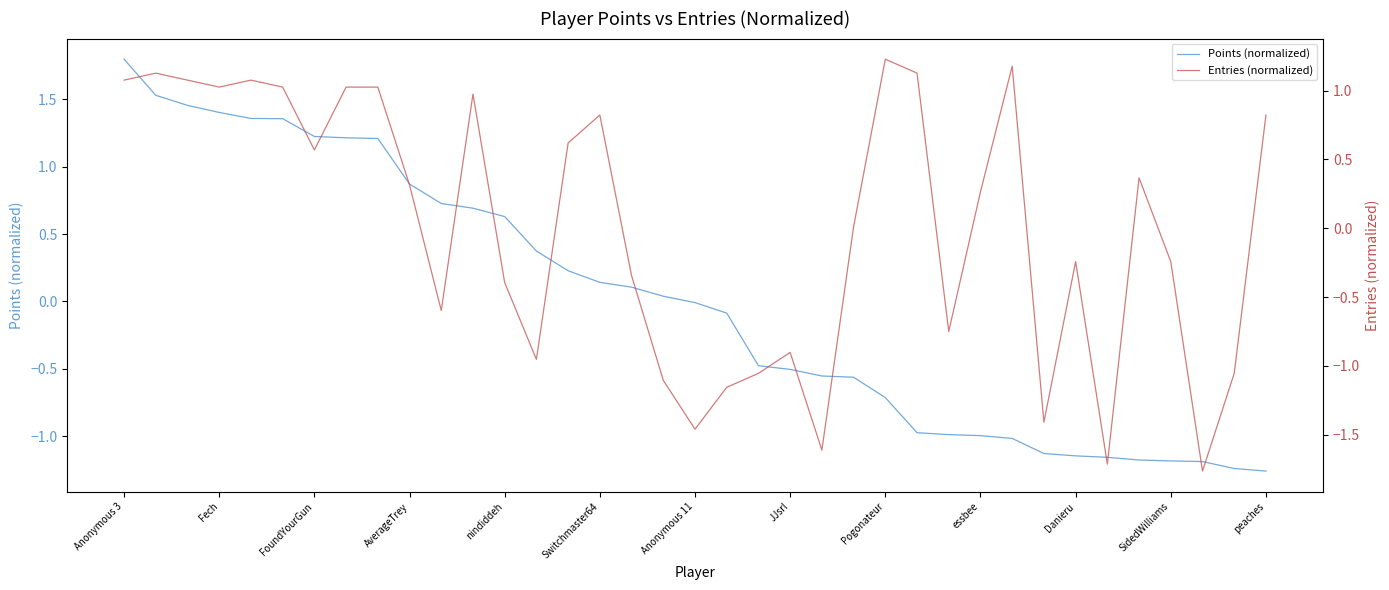

How many values in Points (normalized) are below zero?

19